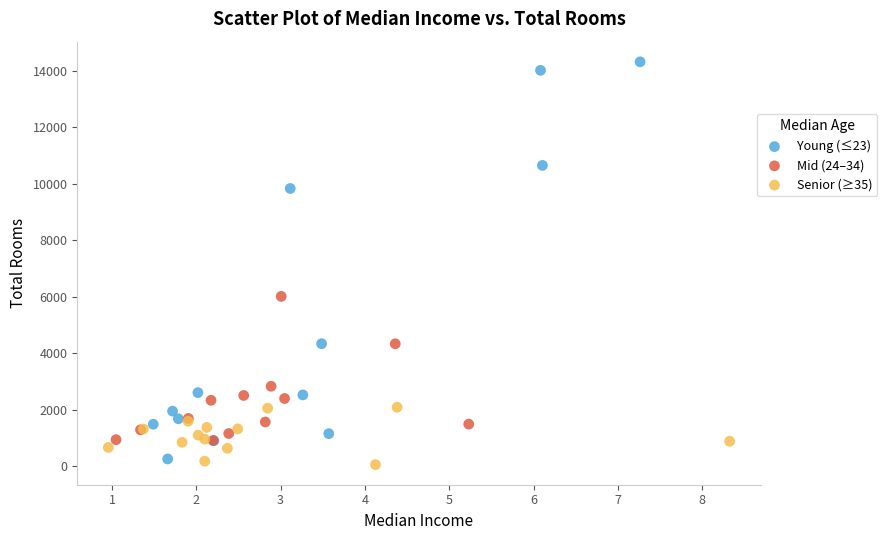

Which series reaches the maximum Y coordinate?

Young (≤23)